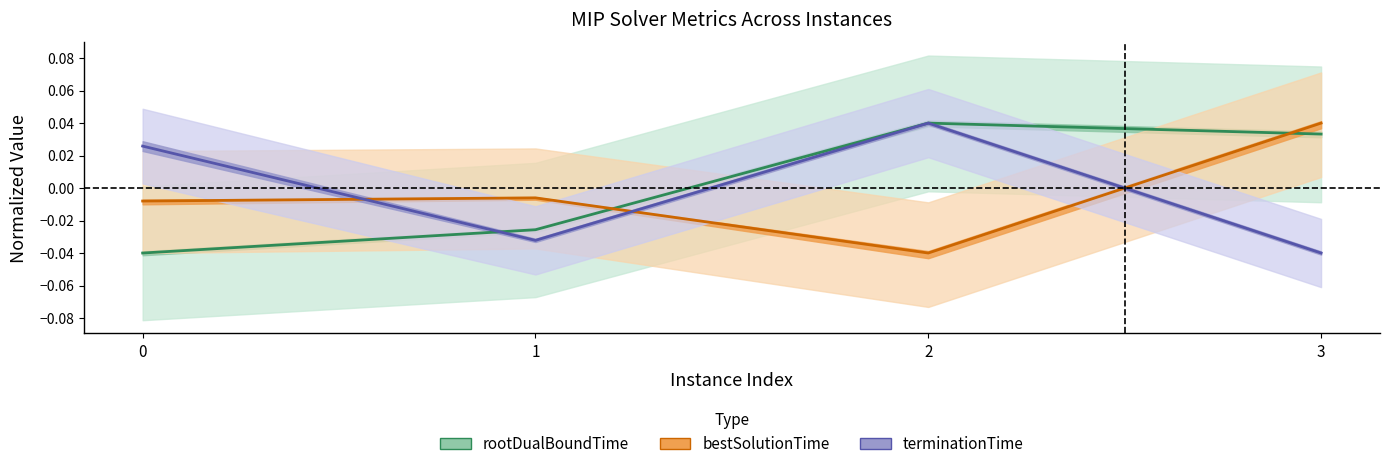

How many values in bestSolutionTime are below zero?

3